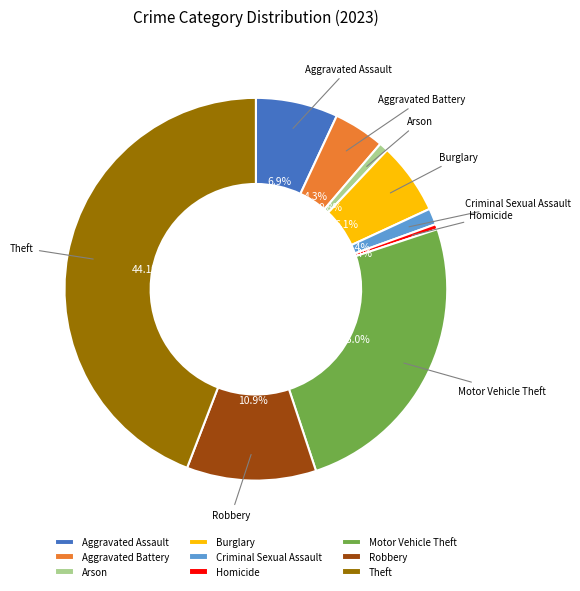

To the nearest percent, what is the difference between the largest and smallest slice percentages?

44%